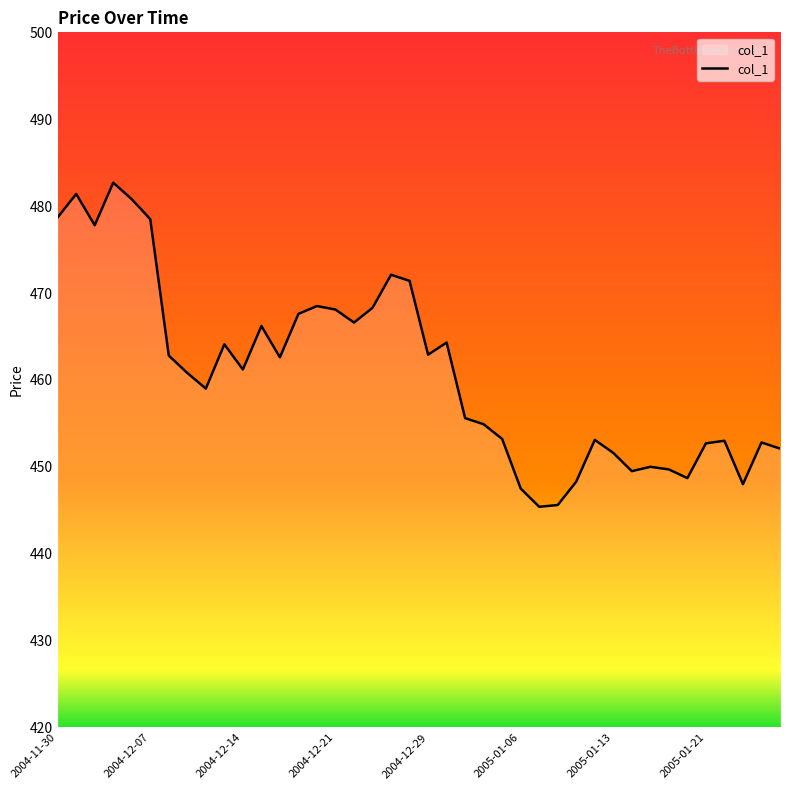

How many categories are shown in the chart?

40